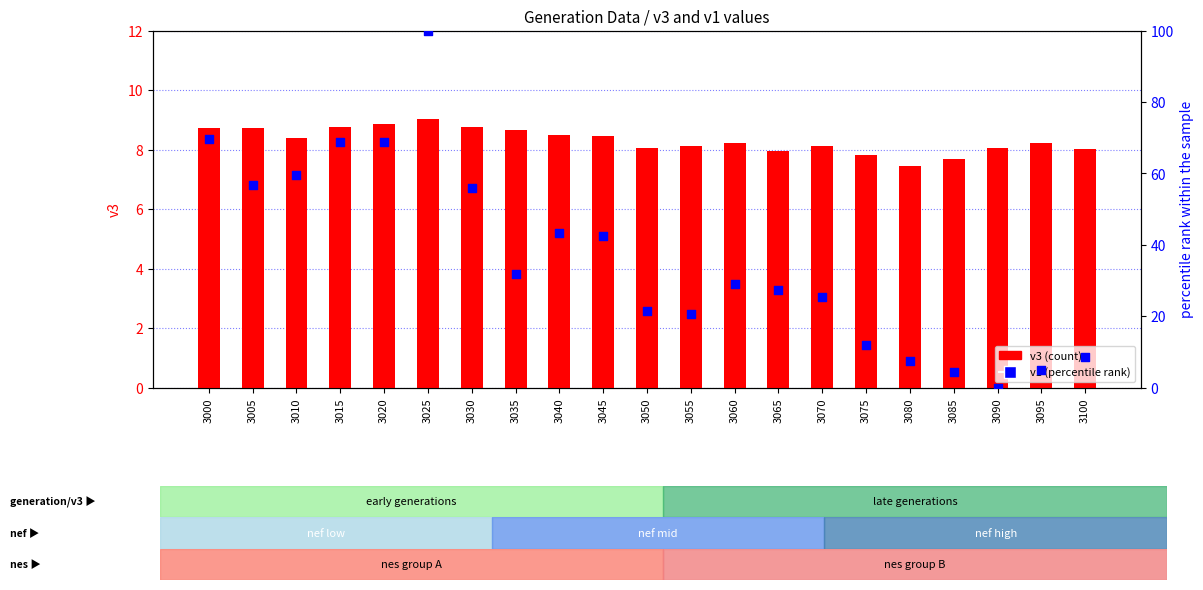

Which series has the widest spread of Y values?

v1 (percentile rank)